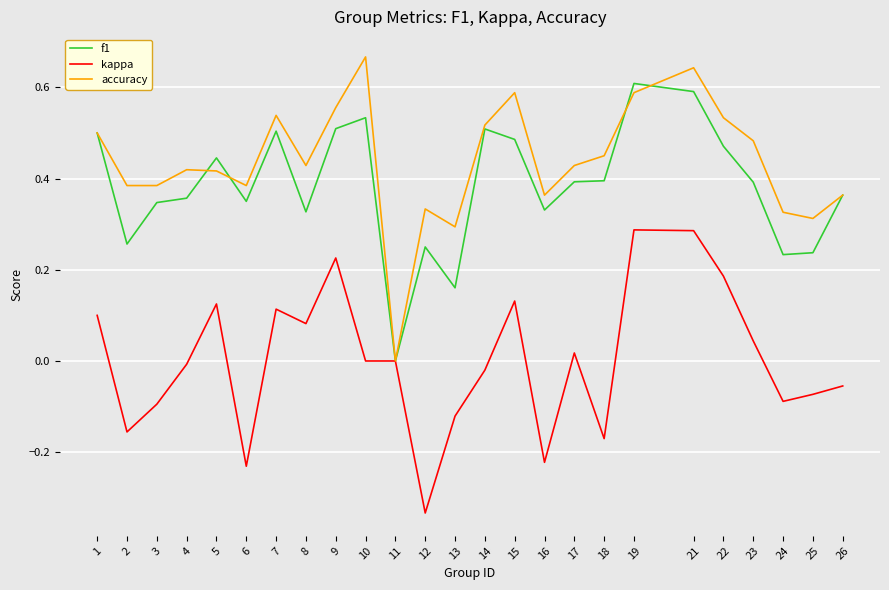

Between 9 and 17, which series saw the biggest shift?

kappa